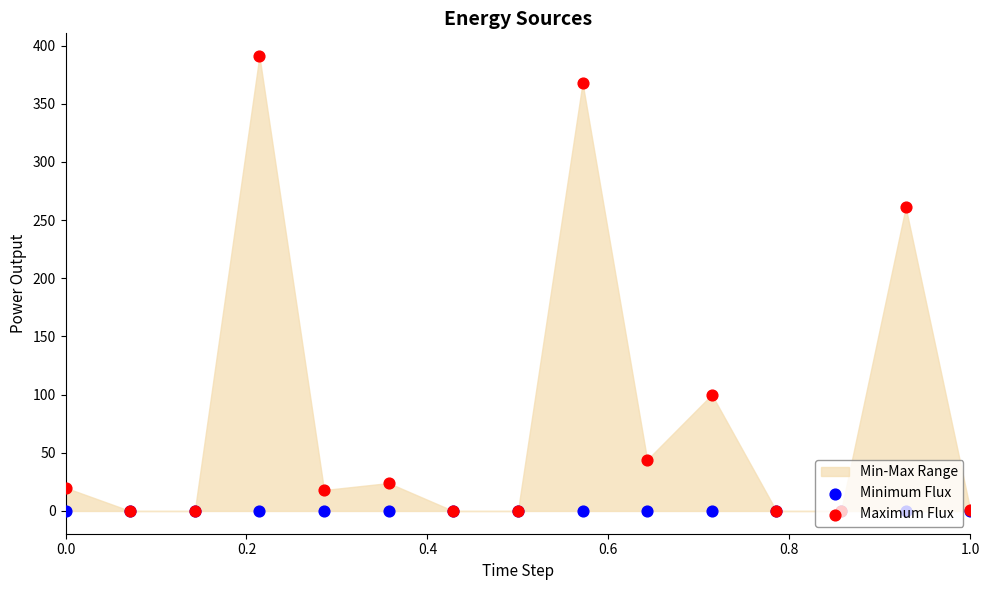

Which series has the widest spread of Y values?

Maximum Flux